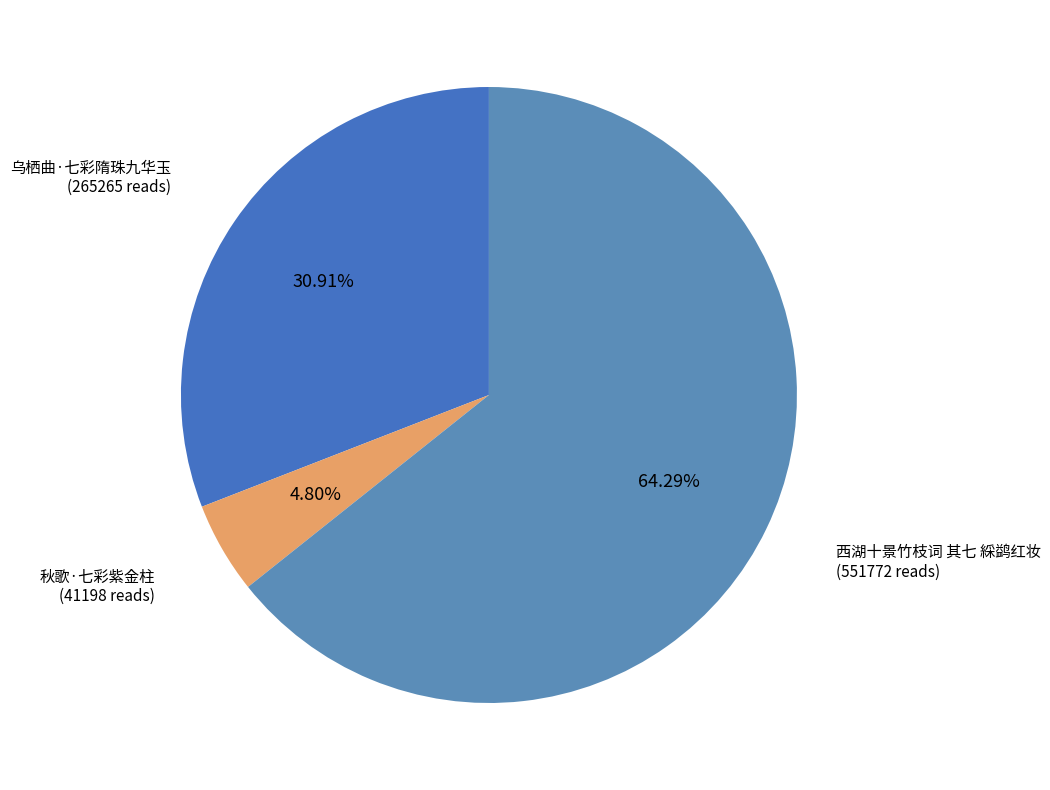

What portion of the pie excludes 秋歌·七彩紫金柱?

95.2%